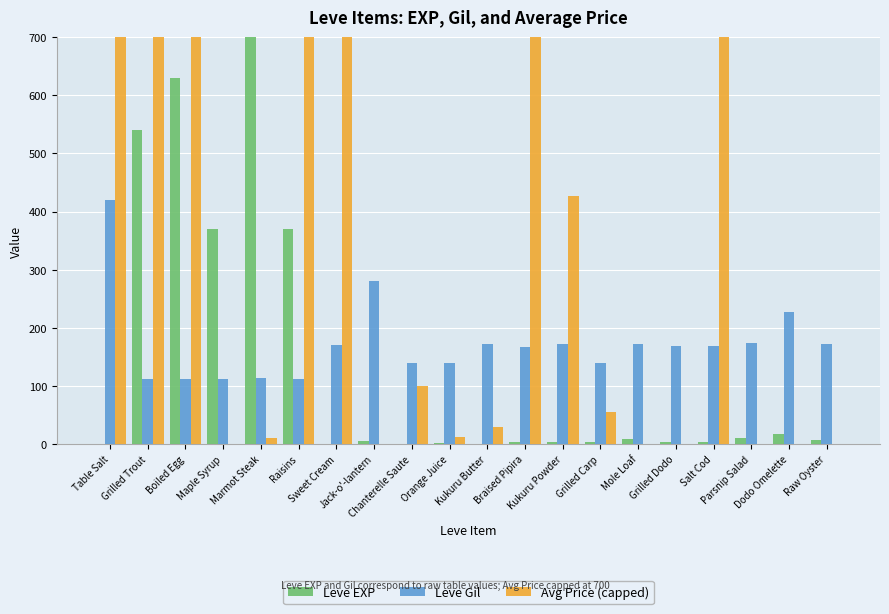

At which category is the sum across all series the highest?

Boiled Egg